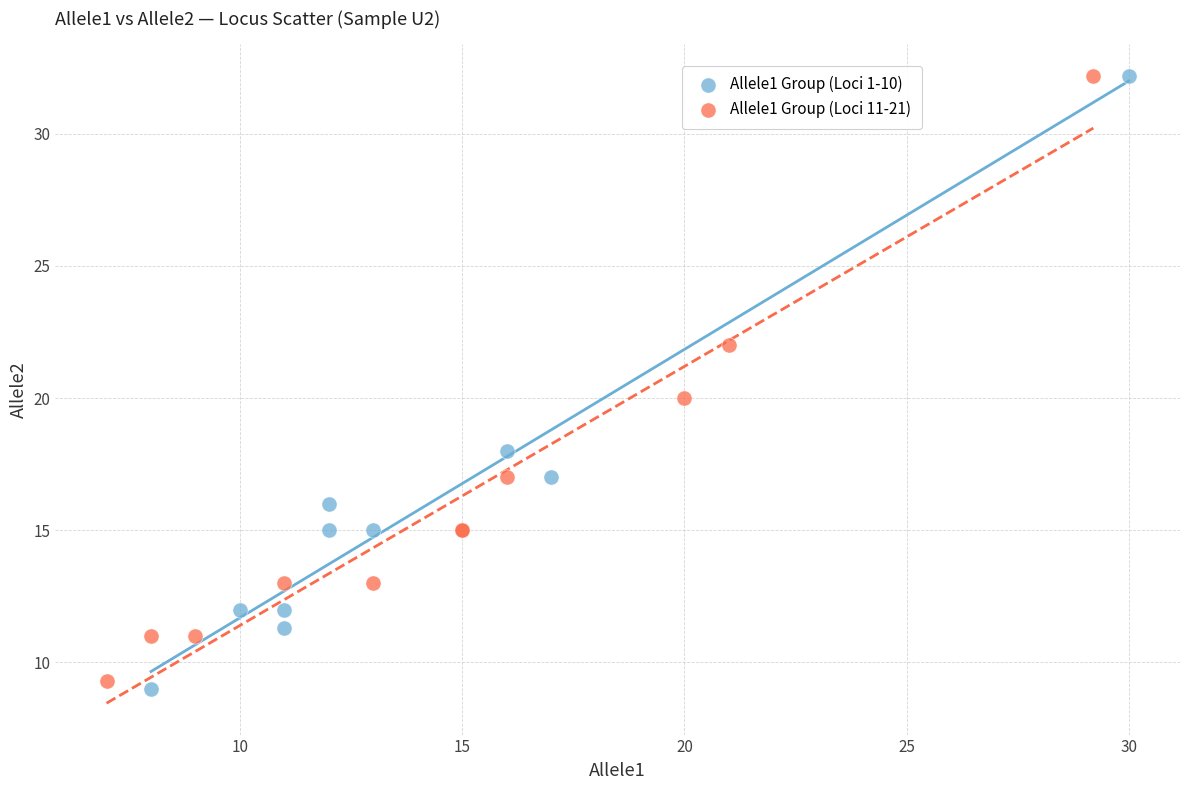

What are all the series names shown in the legend?

Allele1 Group (Loci 1-10), Allele1 Group (Loci 11-21)